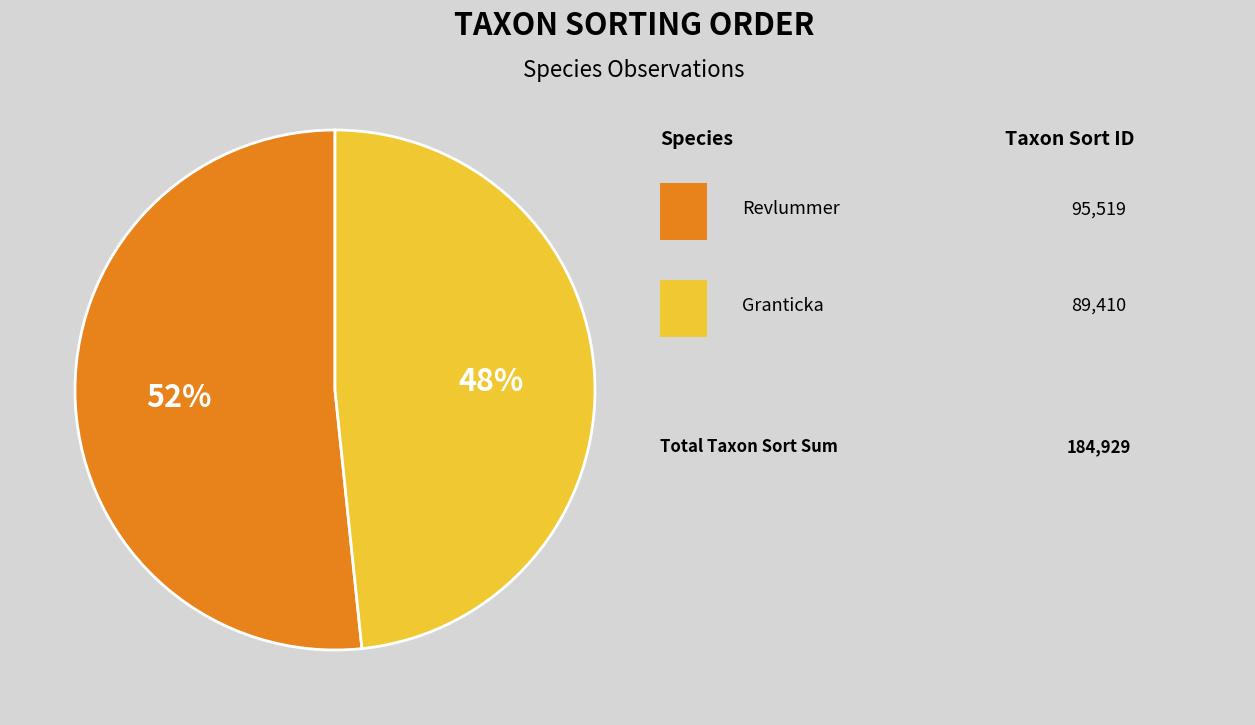

Is there any slice that represents more than half of the pie?

Yes